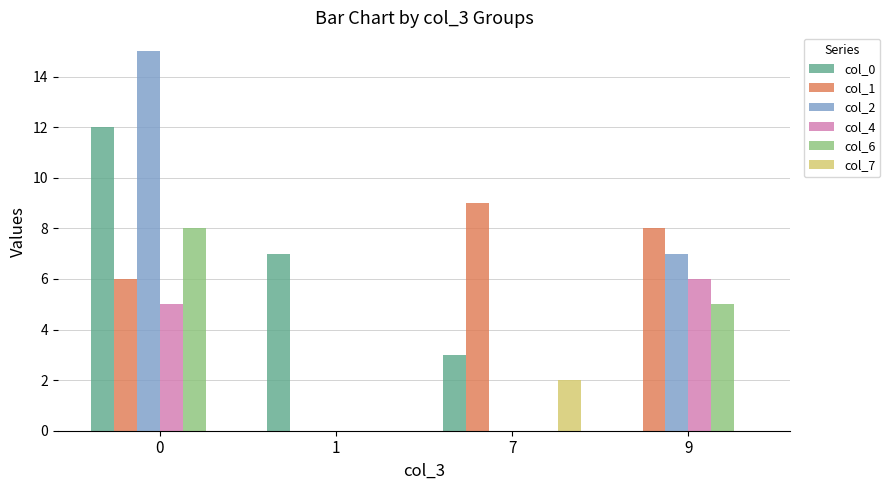

Which series changed the most between 7 and 9?

col_2